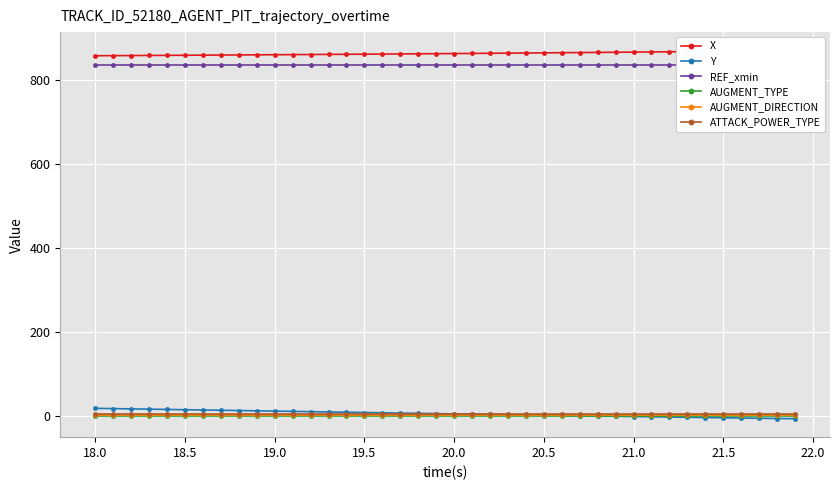

True or false: ATTACK_POWER_TYPE and X intersect in this chart.

False